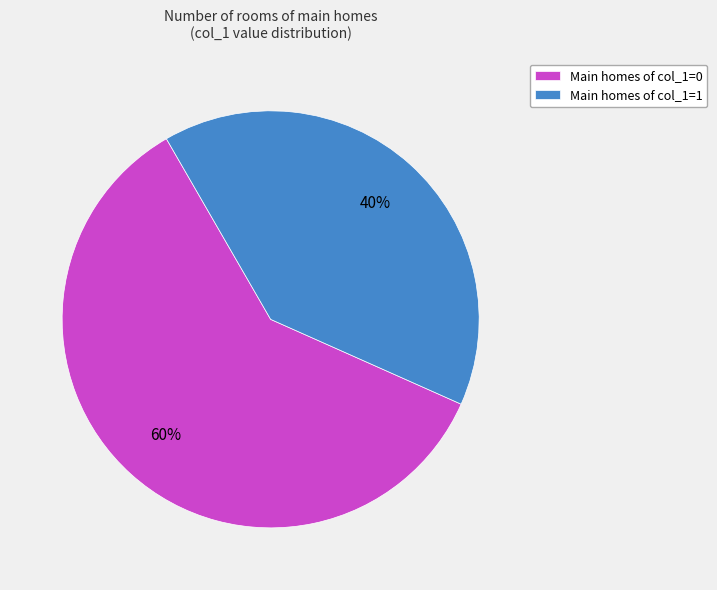

Is it true that Main homes of col_1=0 is 48% of the pie?

False